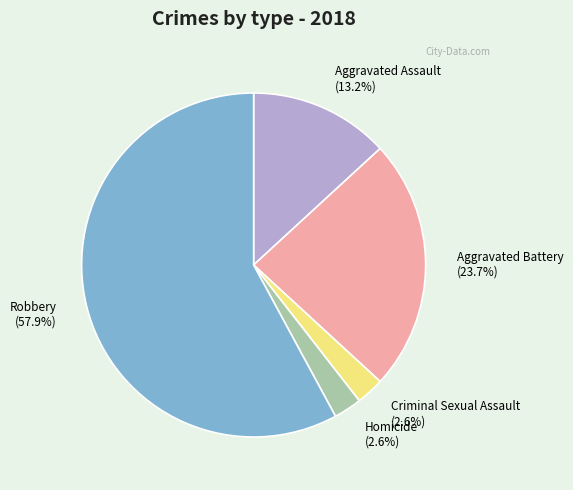

What is the largest slice in the pie chart?

Robbery